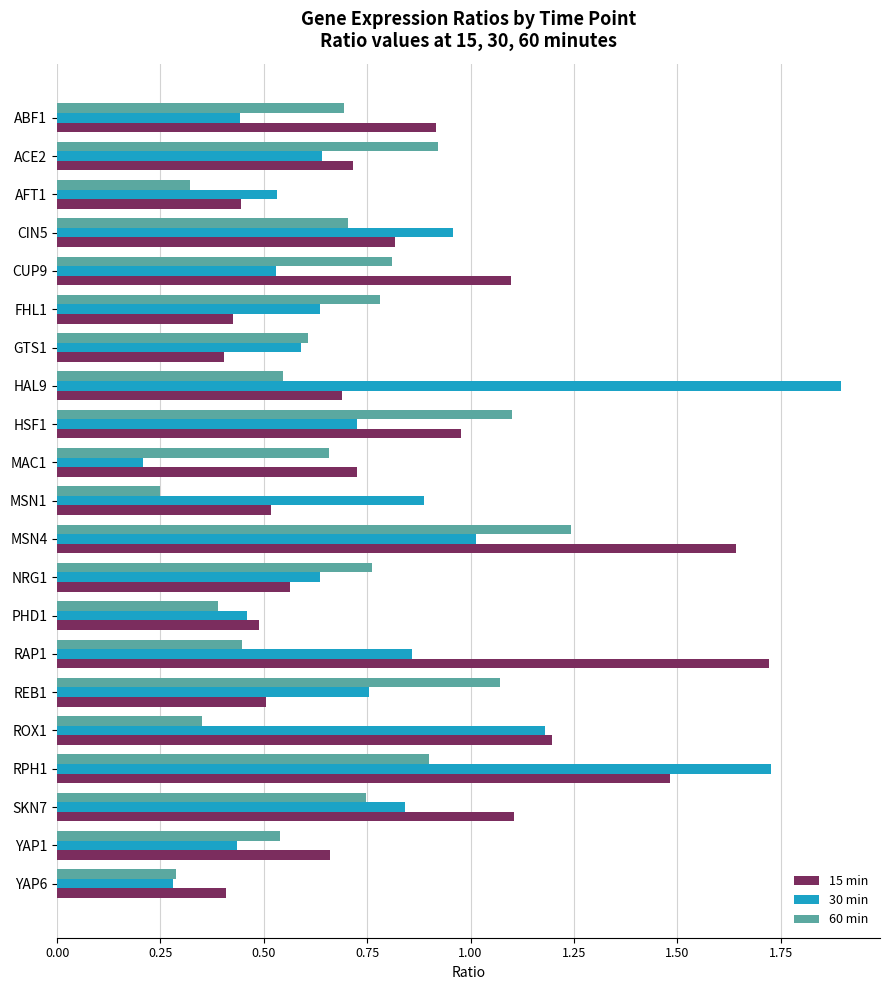

Which series changed the most between CIN5 and GTS1?

15 min